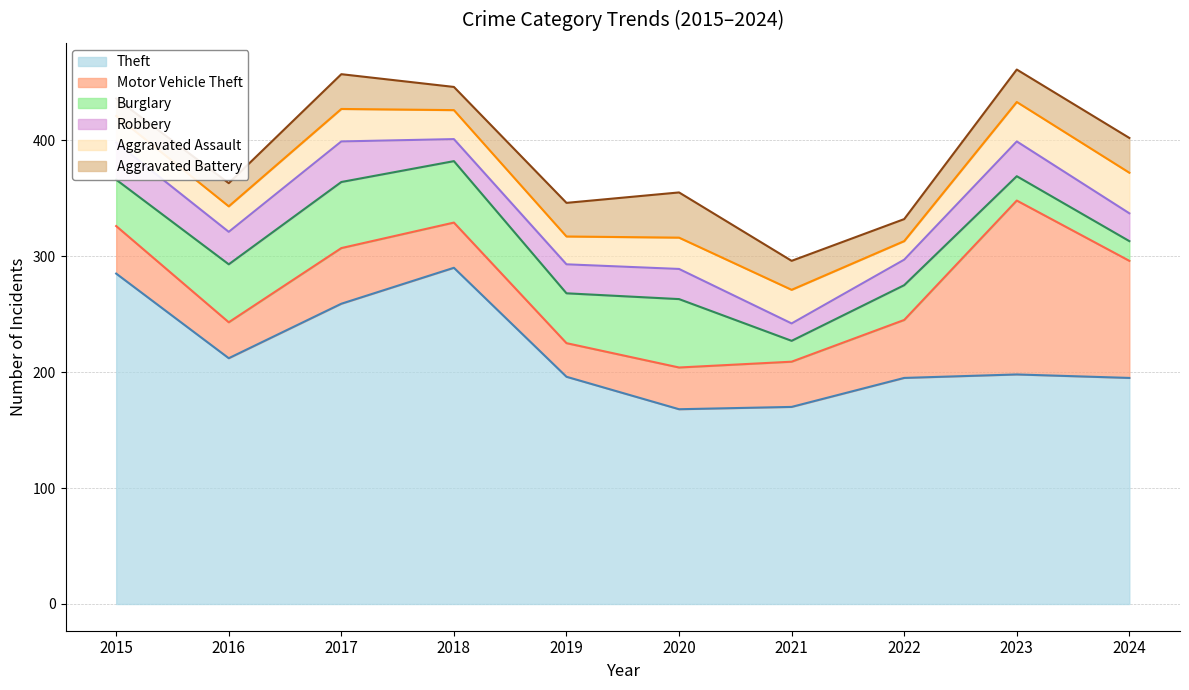

Rank the categories by Robbery (line) value from highest to lowest.

2018, 2017, 2023, 2015, 2024, 2016, 2022, 2019, 2020, 2021